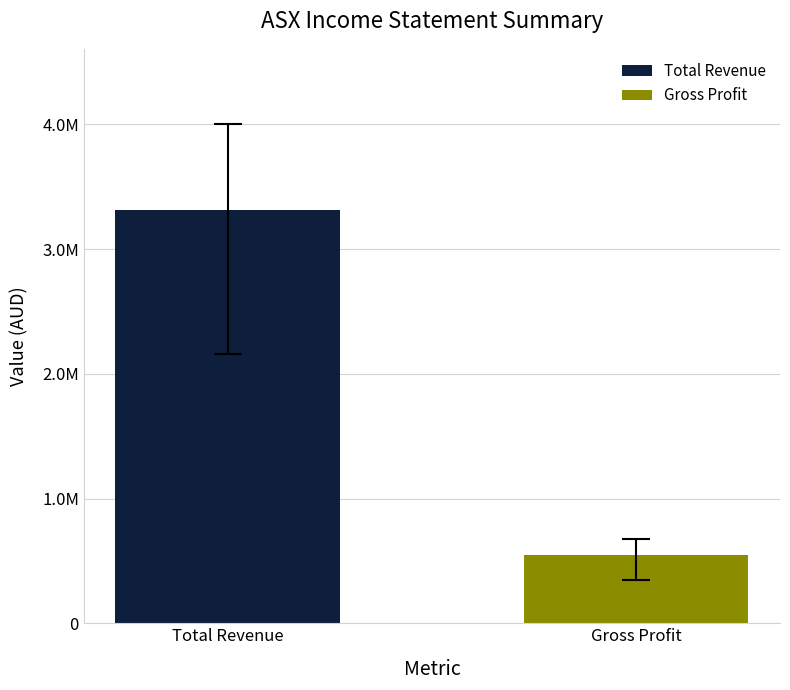

Are the bars grouped side by side (vs. stacked)?

Yes